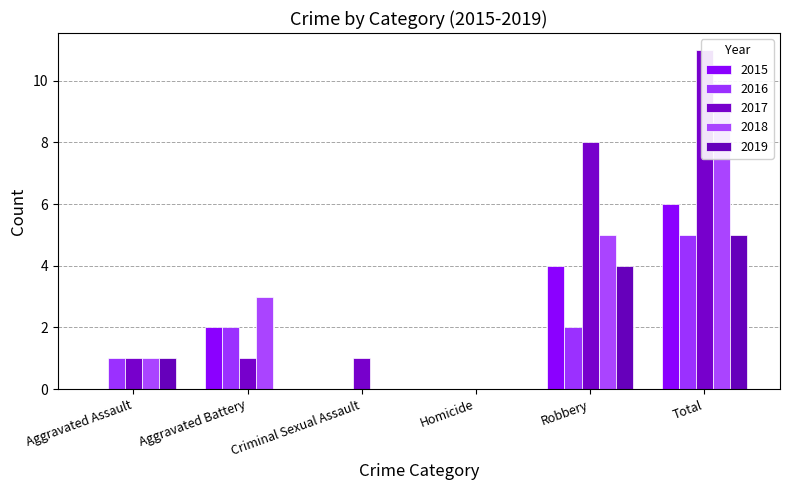

Reading left to right, what are all the values shown in this chart?

2015: Aggravated Assault=0	Aggravated Battery=2	Criminal Sexual Assault=0	Homicide=0	Robbery=4	Total=6
2016: Aggravated Assault=1	Aggravated Battery=2	Criminal Sexual Assault=0	Homicide=0	Robbery=2	Total=5
2017: Aggravated Assault=1	Aggravated Battery=1	Criminal Sexual Assault=1	Homicide=0	Robbery=8	Total=11
2018: Aggravated Assault=1	Aggravated Battery=3	Criminal Sexual Assault=0	Homicide=0	Robbery=5	Total=9
2019: Aggravated Assault=1	Aggravated Battery=0	Criminal Sexual Assault=0	Homicide=0	Robbery=4	Total=5